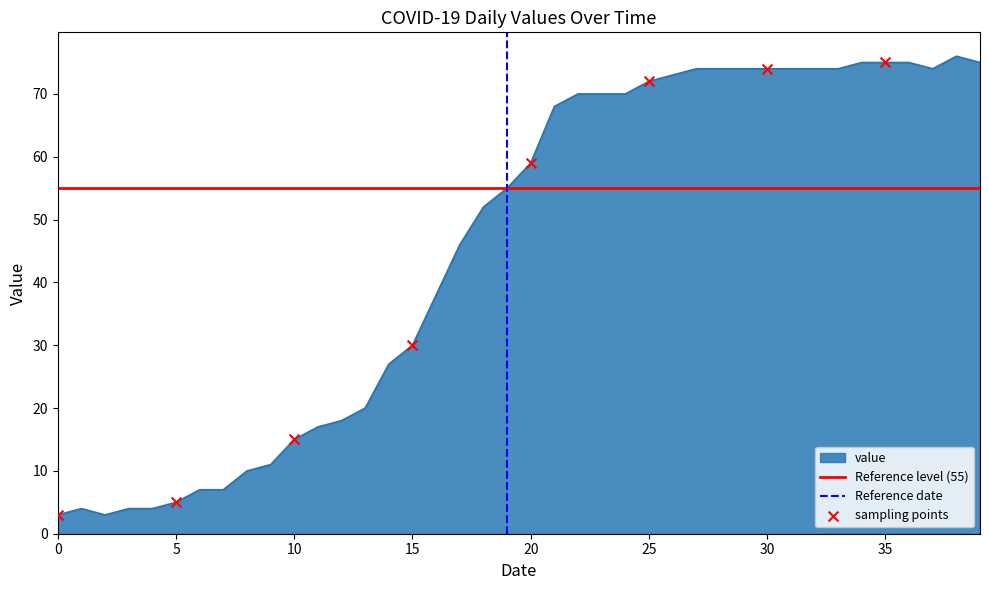

Which has a higher value, 2020-03-19 or 2020-03-06?

2020-03-19